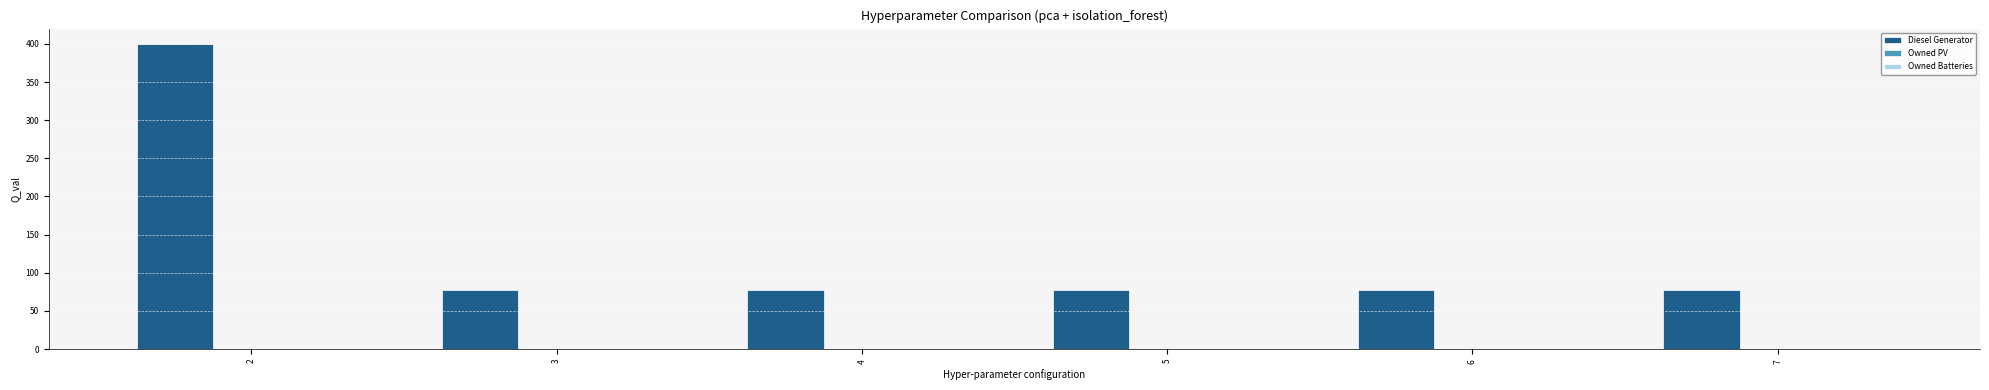

What is the ratio of the value at 6 to the value at 7?

1.0